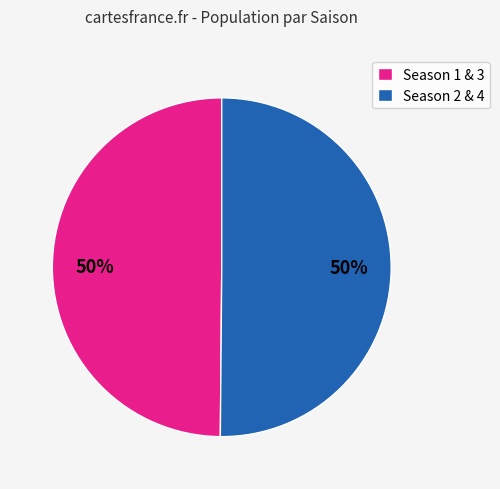

What is the ratio of the value at Season 2 & 4 to the value at Season 1 & 3?

1.0